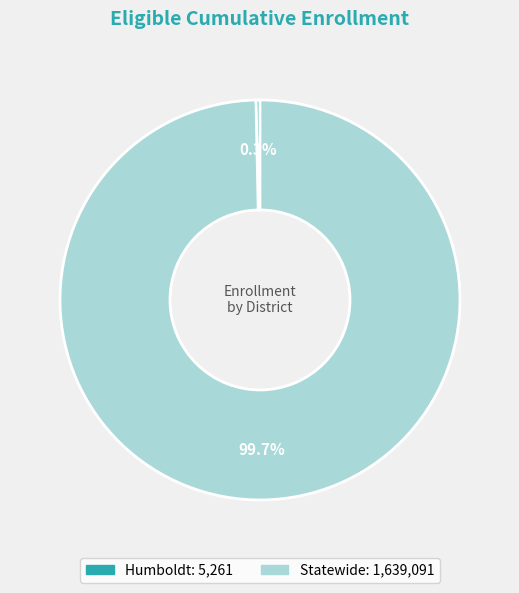

To the nearest percent, what is the difference between the Humboldt and Statewide slice percentages?

99%